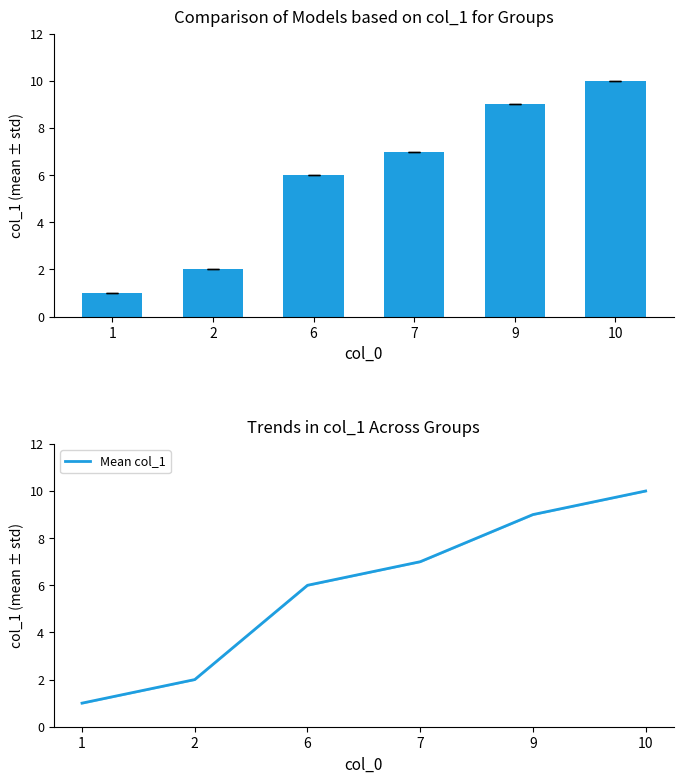

Which category has the highest value across all series?

10